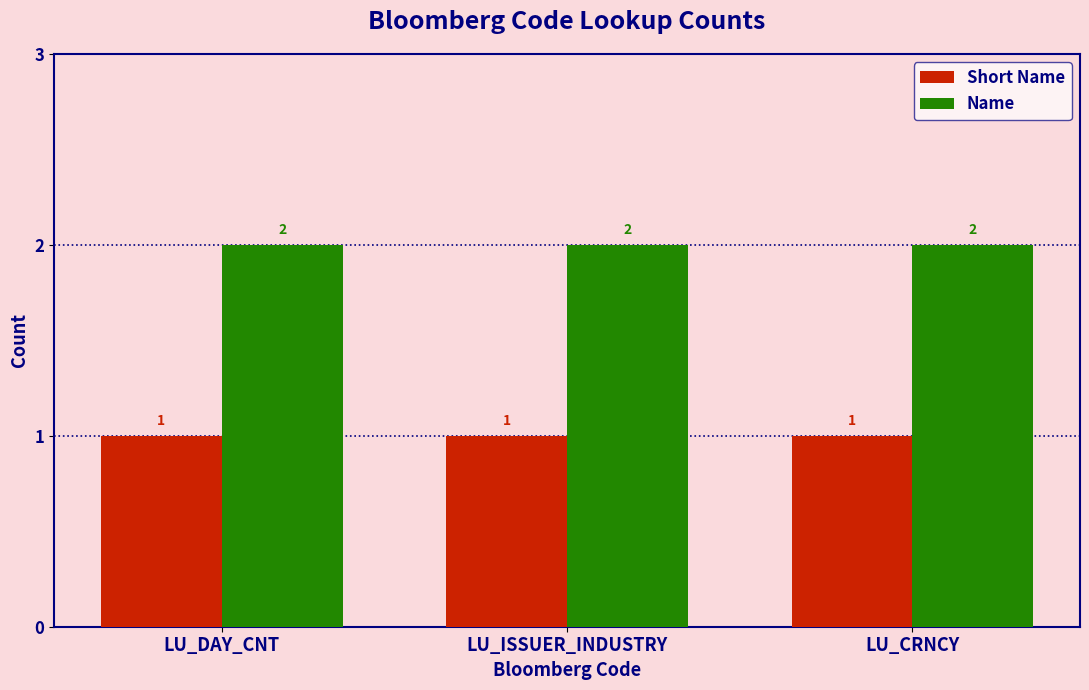

Rank the series by their maximum value, from highest to lowest.

Name, Short Name